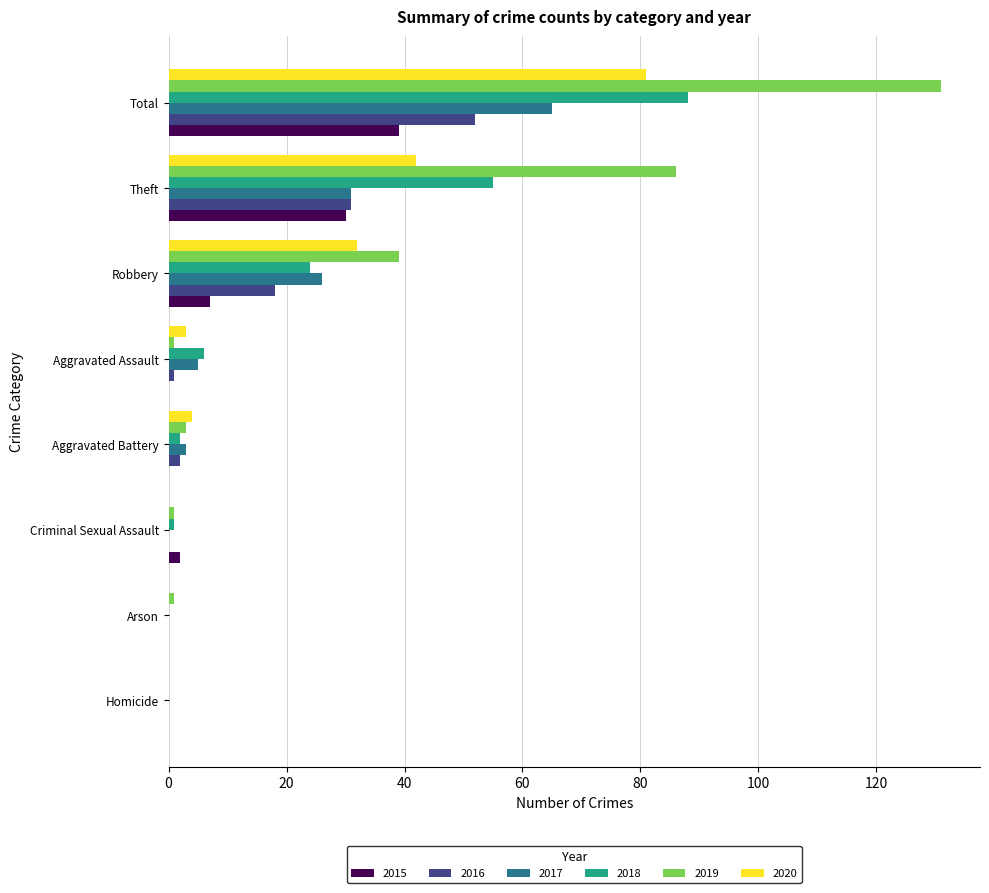

True or false: 2017 has a value of 37 at Arson.

False